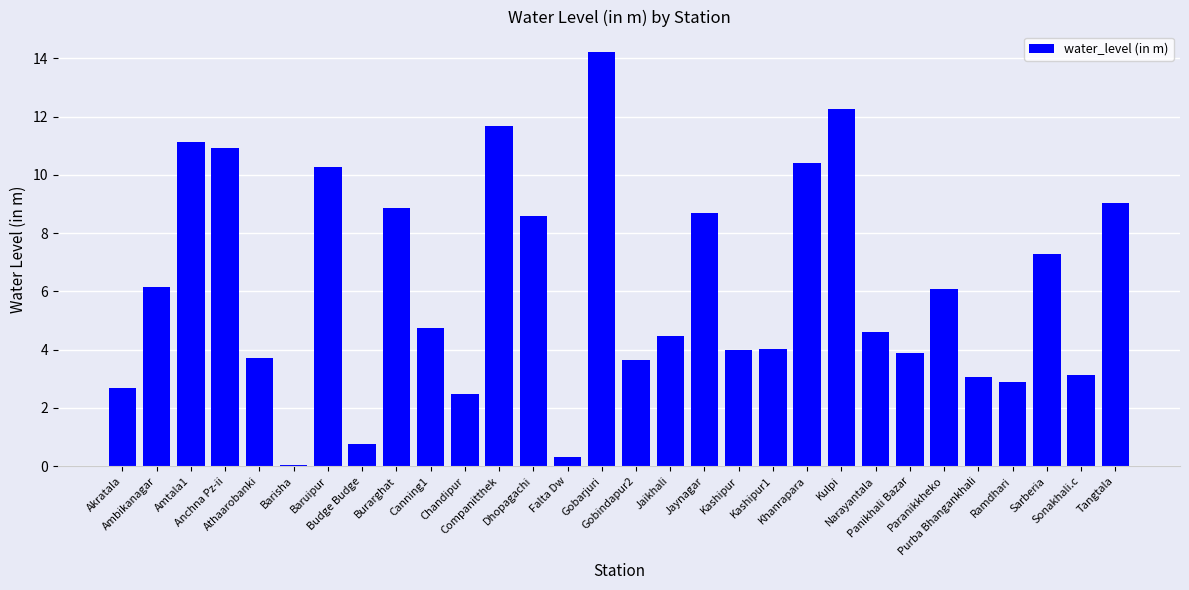

The value at Gobindapur2 is 3.6. True or false?

True